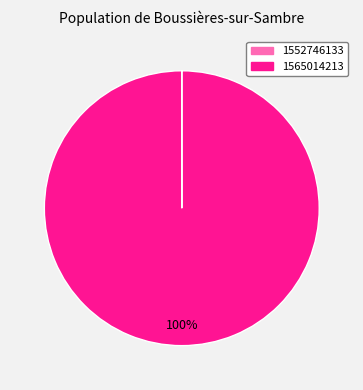

Which slice represents more than half of the pie?

1565014213